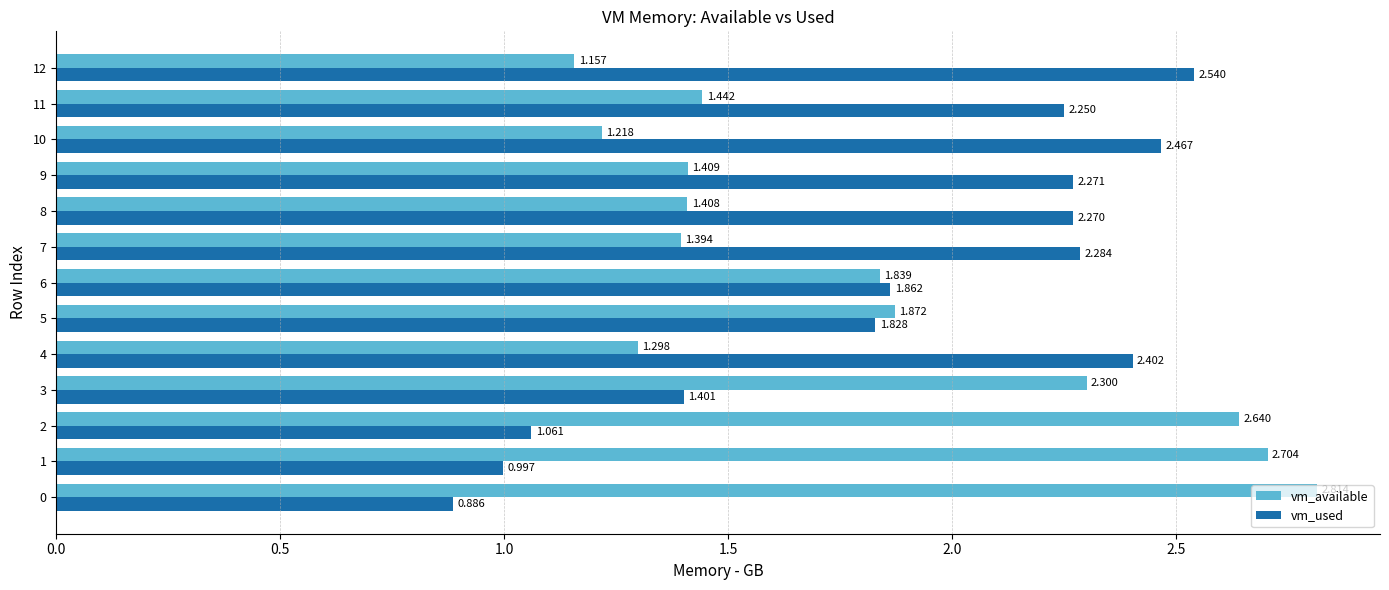

Count the number of data series in this chart.

2